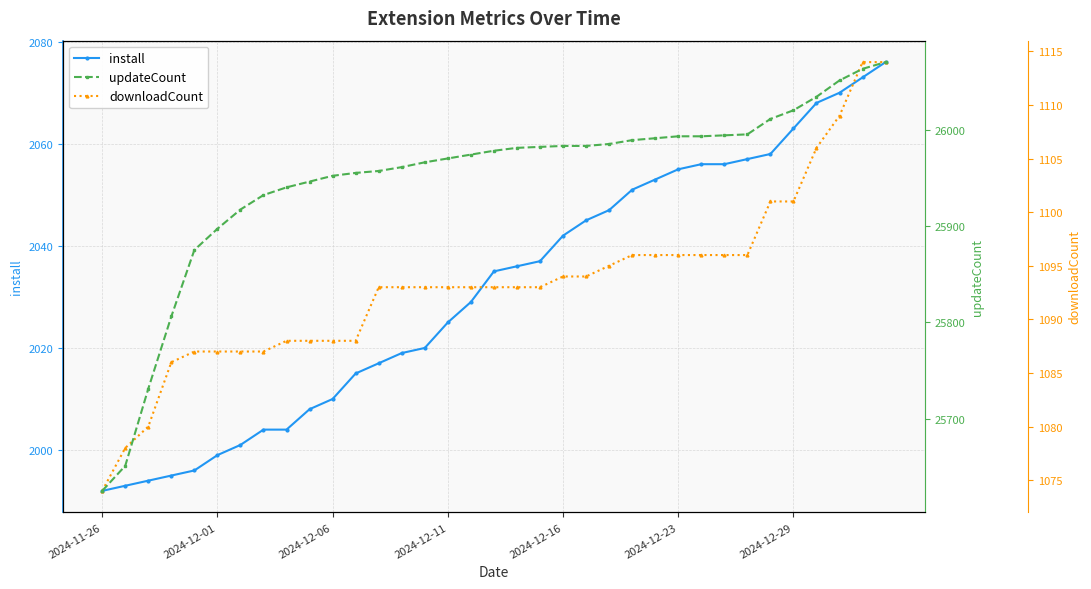

True or false: downloadCount has more than 2 interior local peaks.

False